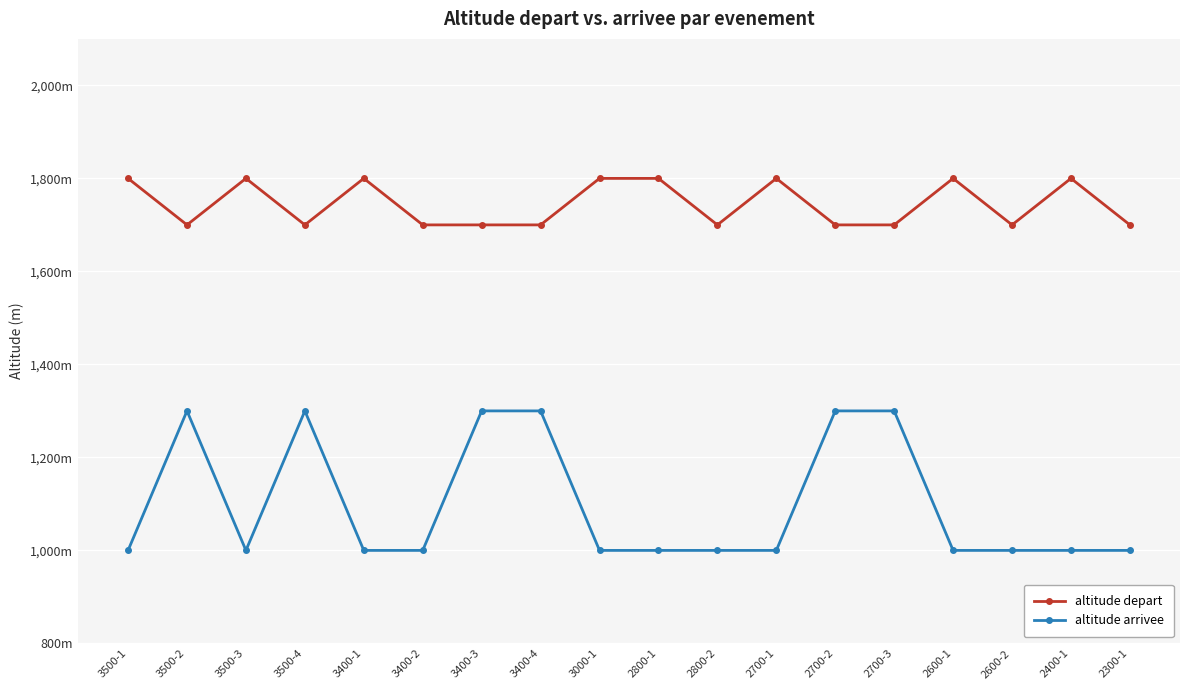

True or false: altitude depart and altitude arrivee intersect in this chart.

False